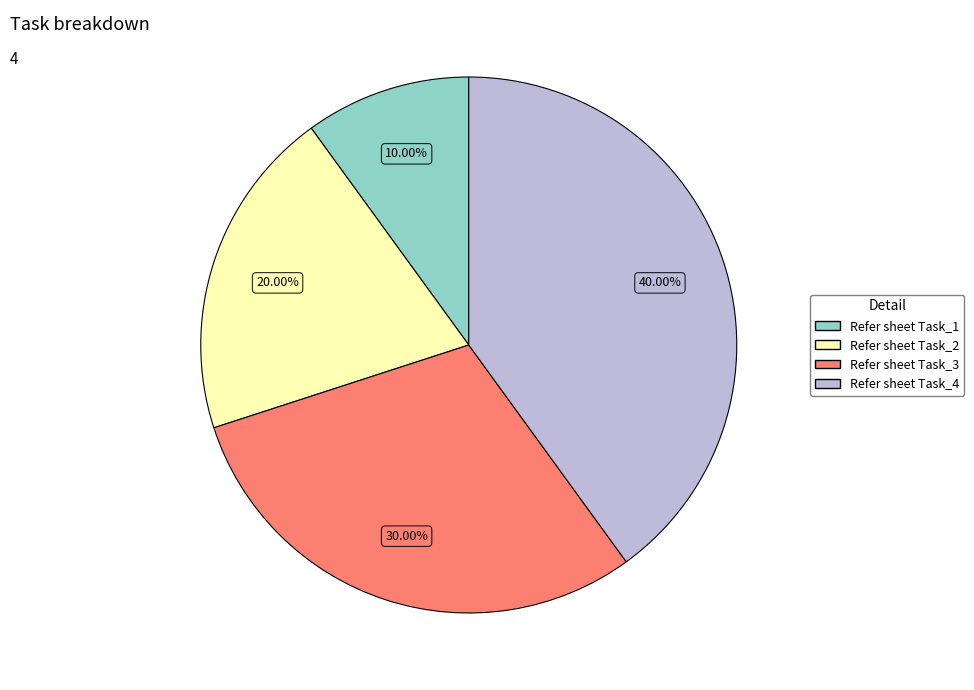

Which category has the biggest portion of the pie?

Refer sheet Task_4